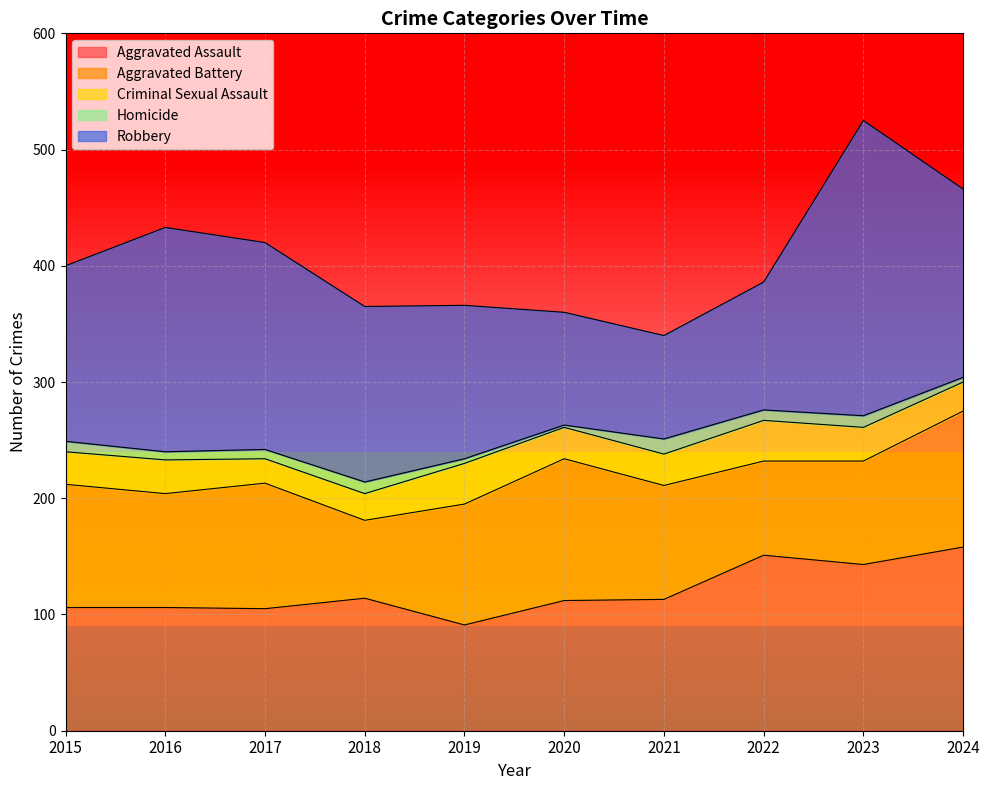

True or false: Criminal Sexual Assault has a value of 35 at 2022.

True